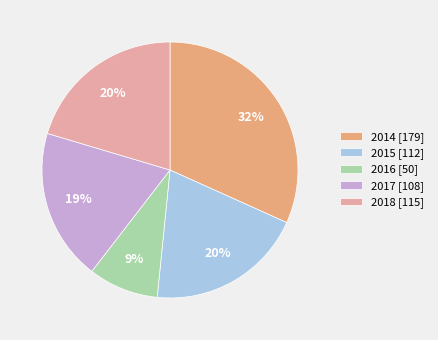

To the nearest percent, what is the difference between the 2018 and 2017 slice percentages?

1%